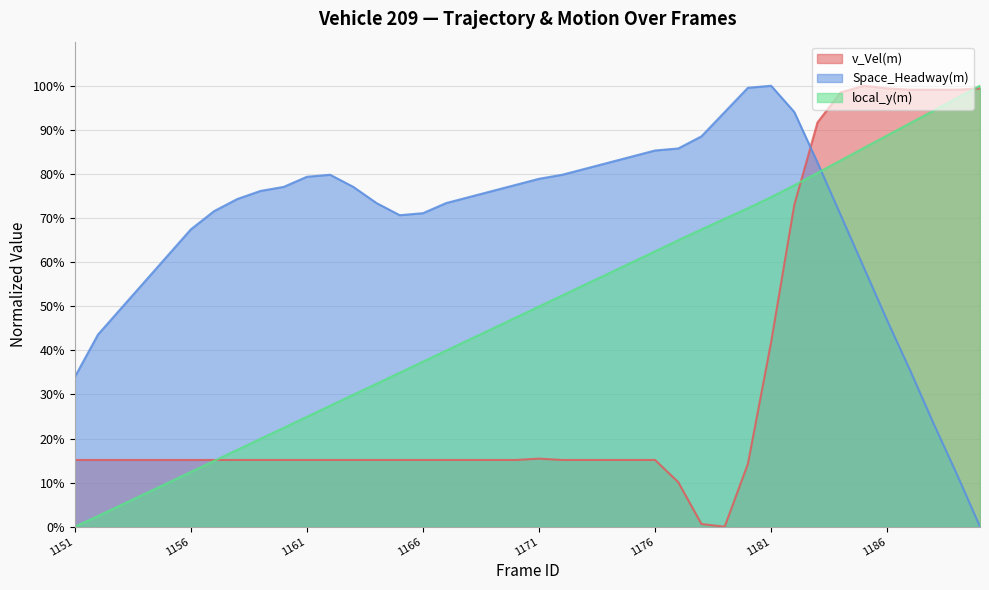

Which series changed the most between 1180 and 1183?

v_Vel(m)